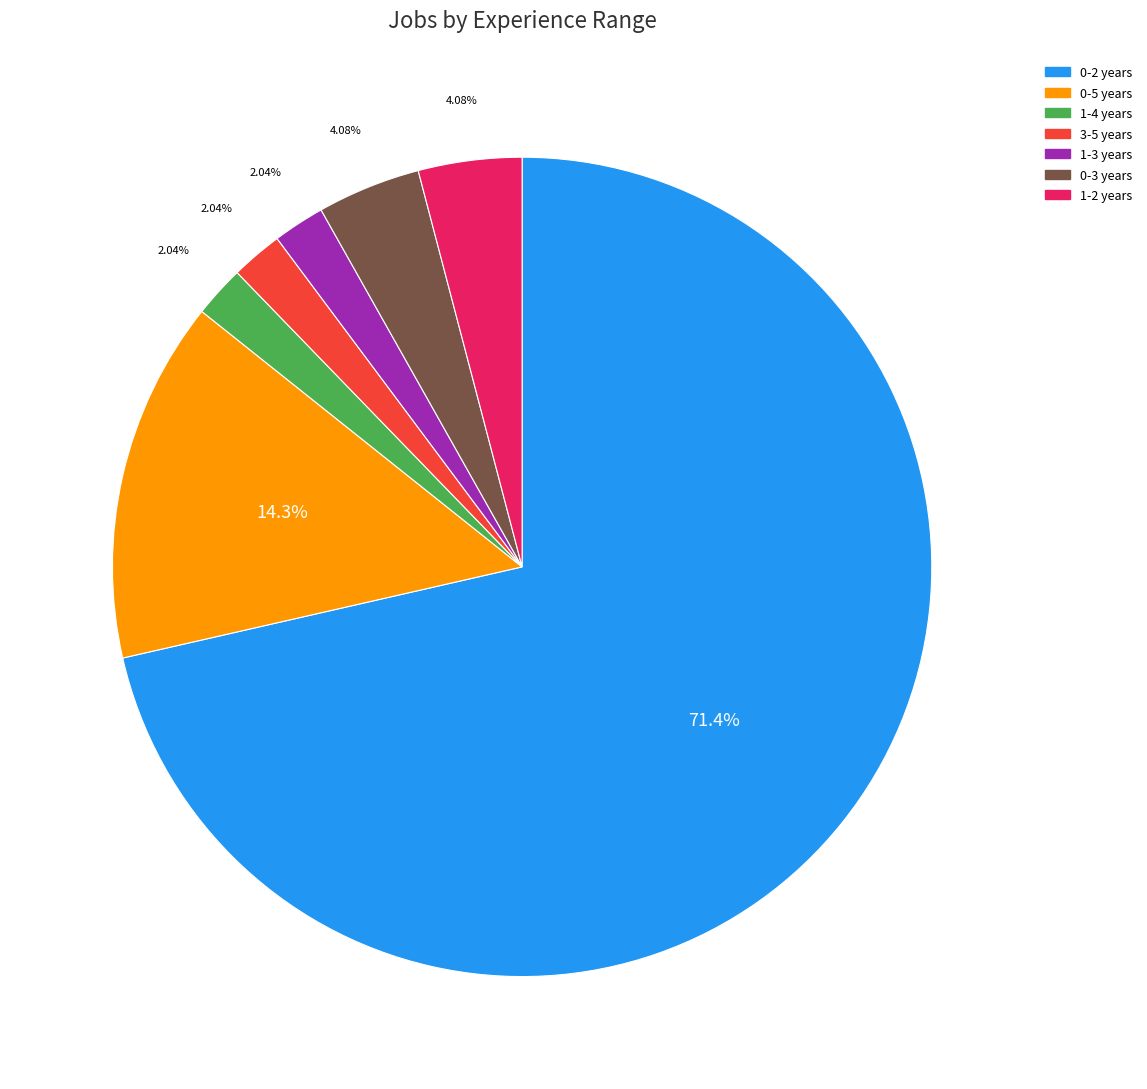

How many slices are in this pie chart?

7